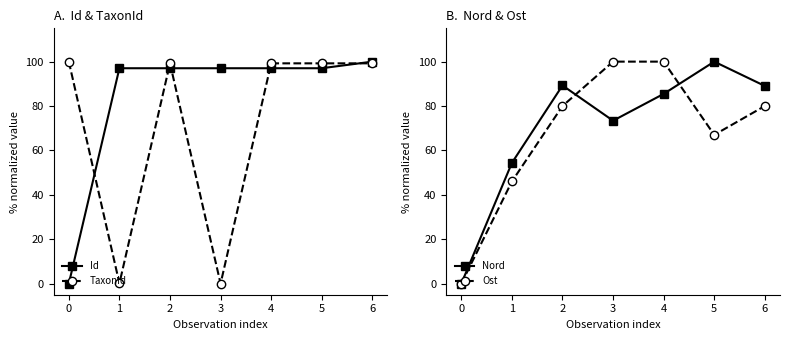

How many values in the TaxonId series are below 99?

2